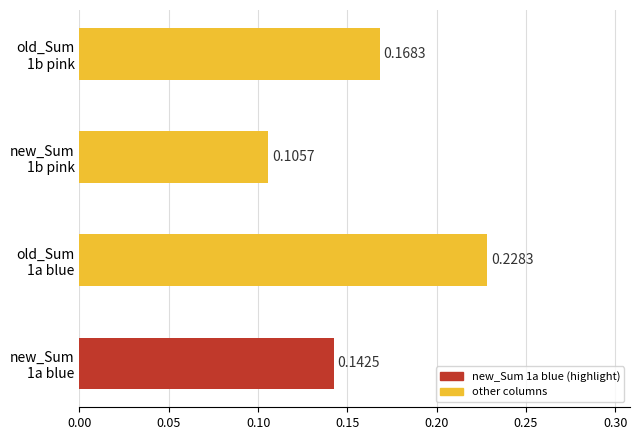

Count the number of categories in the chart.

4